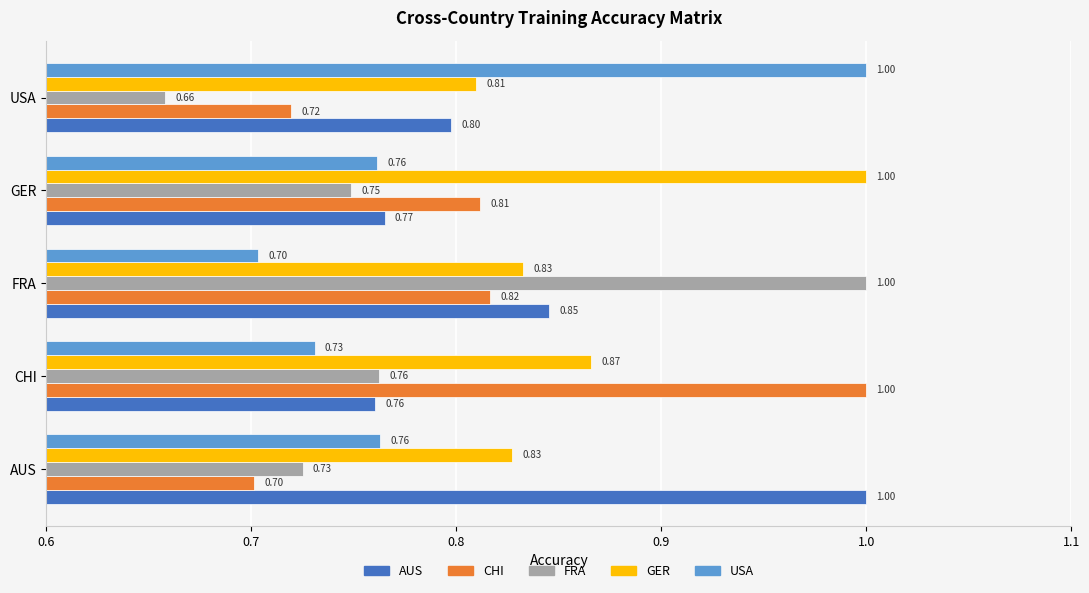

Which label corresponds to the smallest value in the chart?

USA